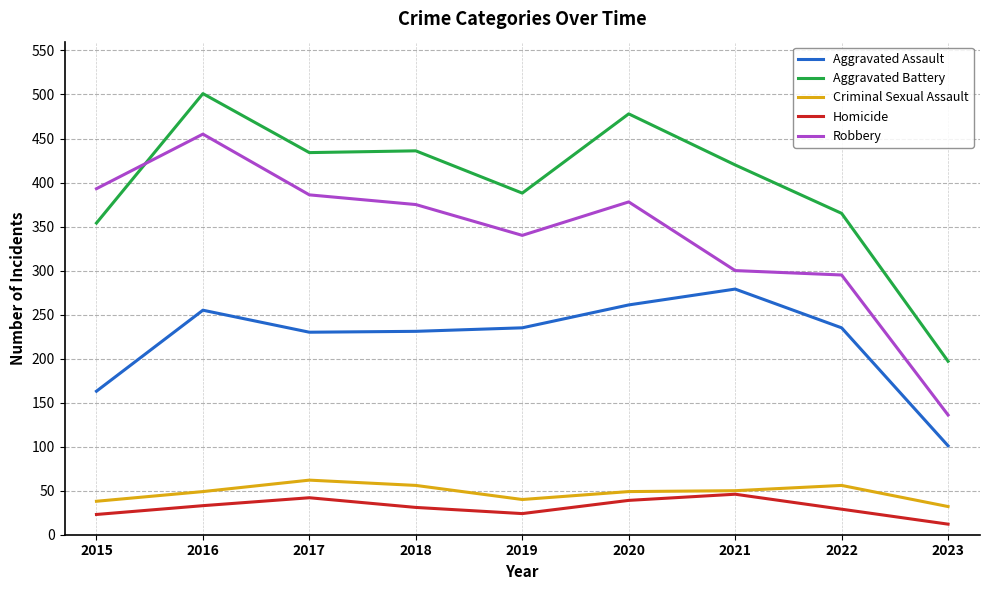

The value of Robbery at 2021 is 300. True or false?

True